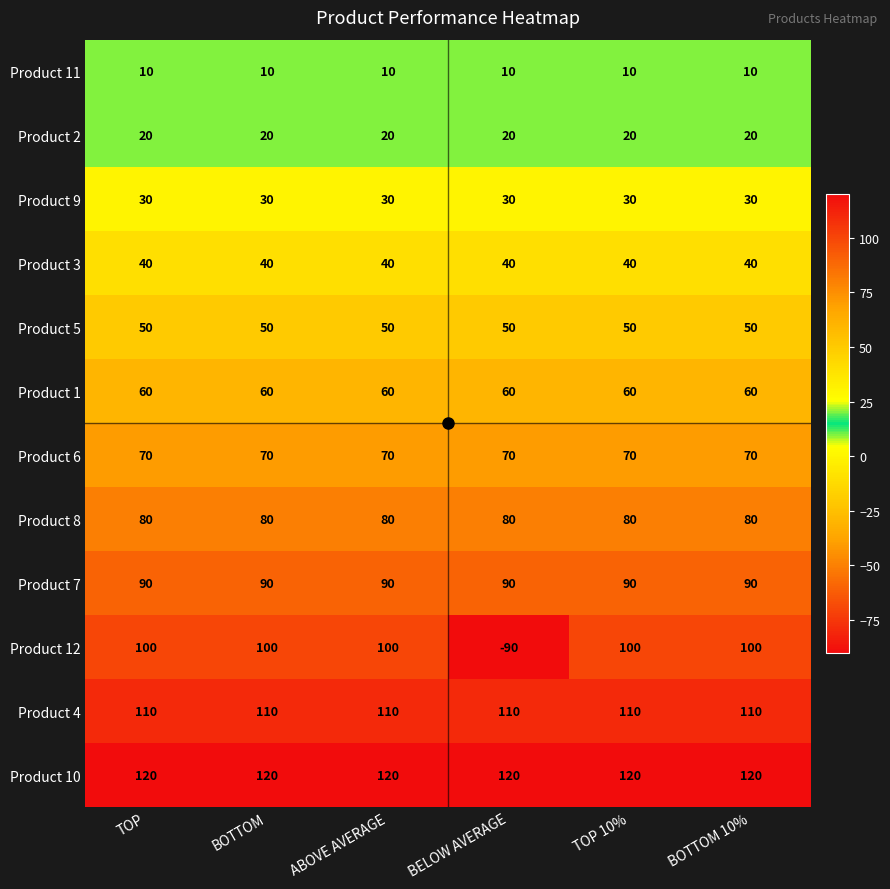

Between ABOVE AVERAGE and BELOW AVERAGE, which series saw the biggest shift?

Product 12